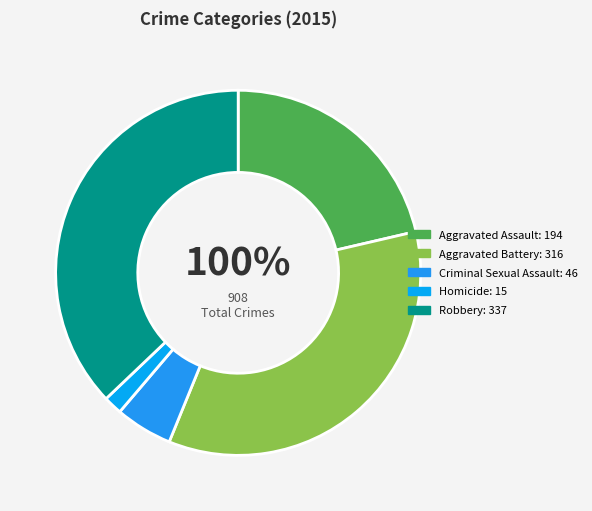

To the nearest percent, what percentage of the pie is Criminal Sexual Assault?

5%